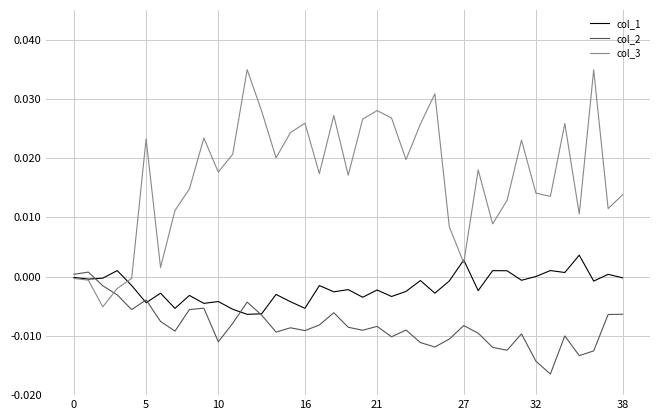

After their last crossing, which series has the higher values: col_2 or col_3?

col_3